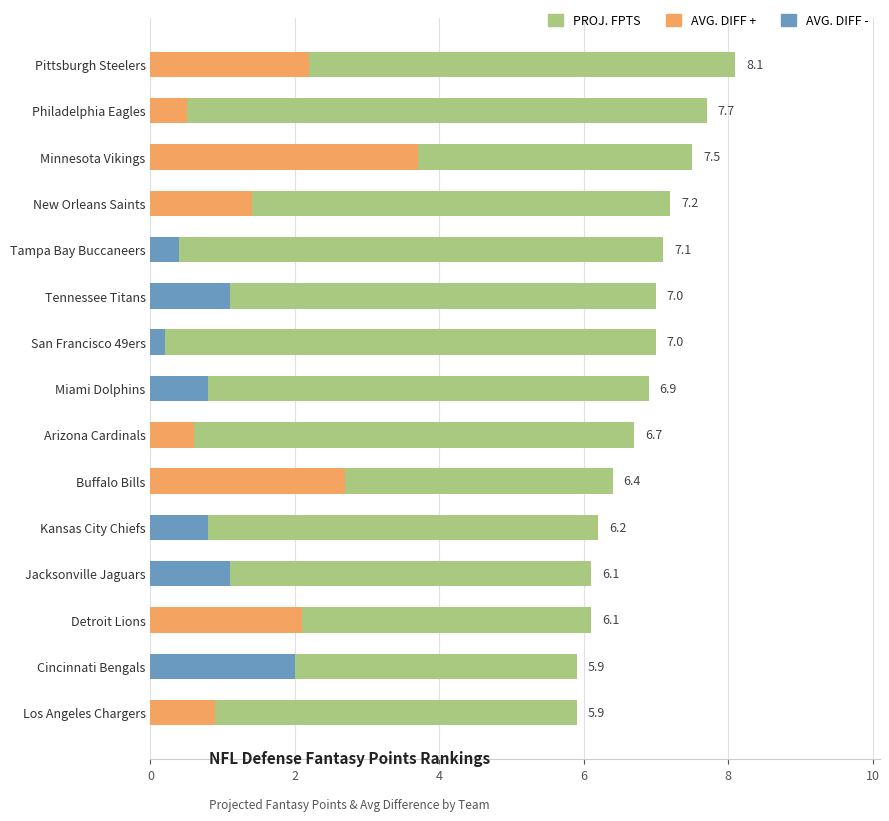

Reading left to right, list all the values displayed in this chart.

8.1	7.7	7.5	7.2	7.1	7.0	7.0	6.9	6.7	6.4	6.2	6.1	6.1	5.9	5.9